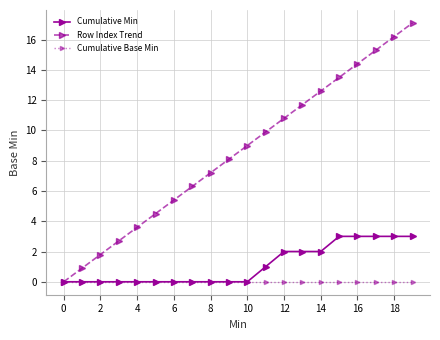

Which series has the largest total across all categories?

Row Index Trend